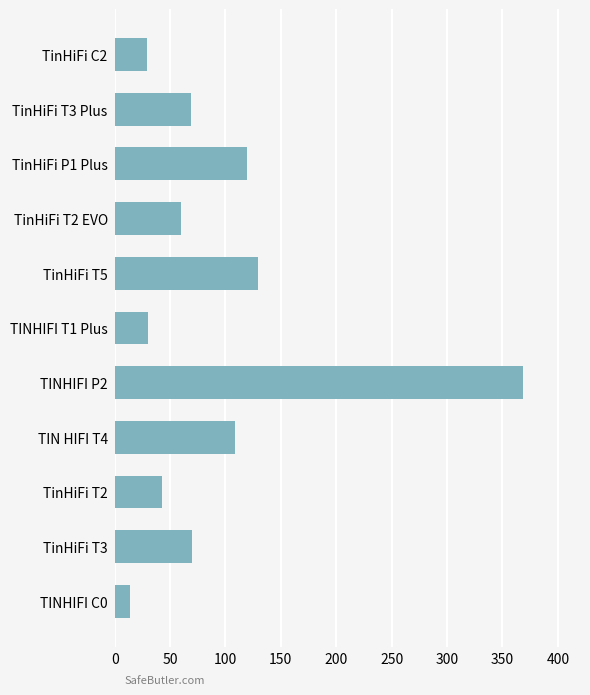

What is the change in value from TinHiFi T3 Plus to TinHiFi T5?

+60.0